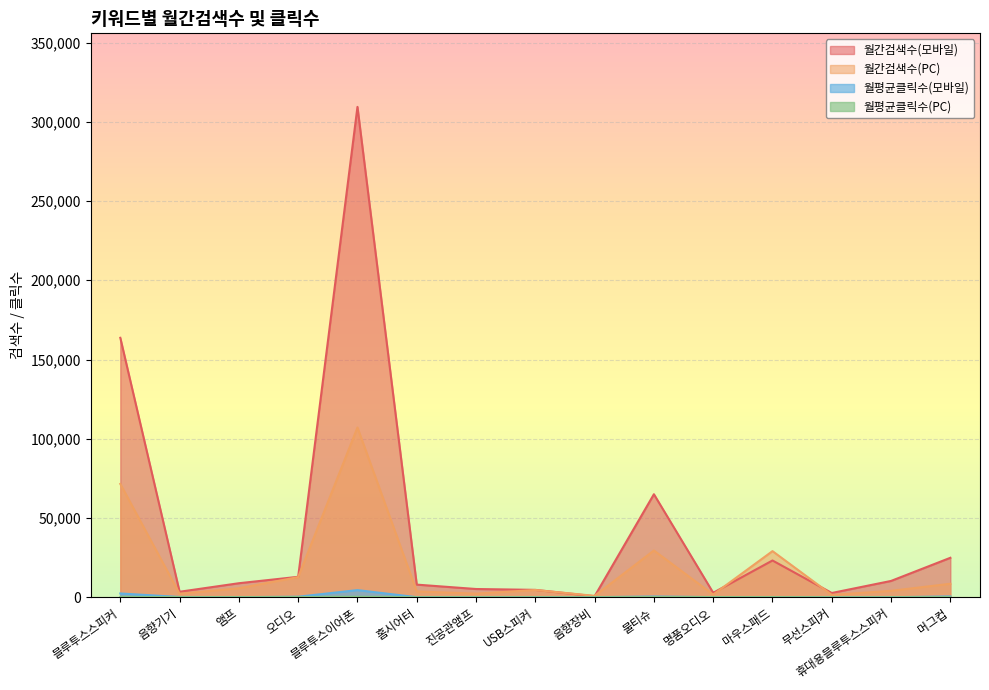

Is the value of 월간검색수(모바일) at 블루투스스피커 greater than the value of 월평균클릭수(모바일) at 오디오?

Yes